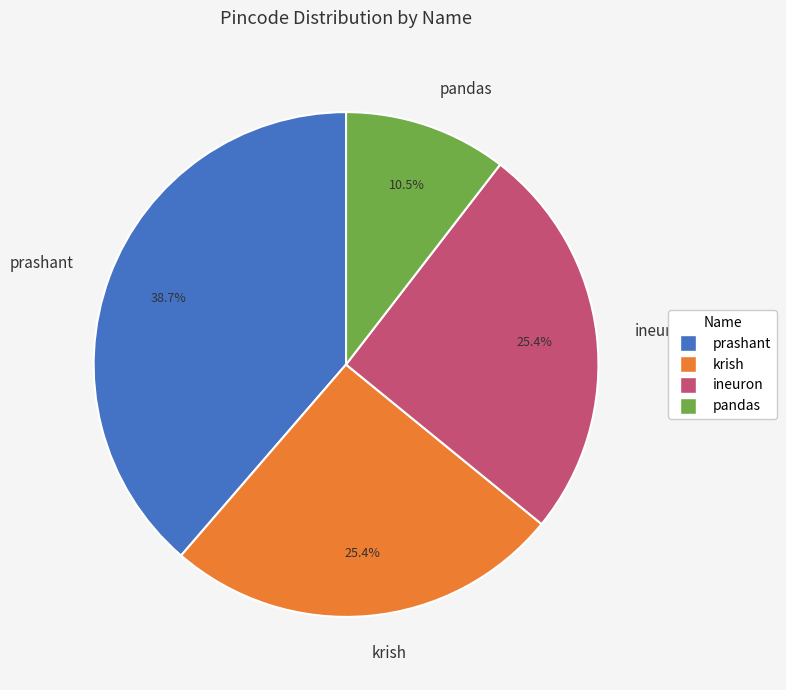

To the nearest percent, what percentage of the pie is krish?

25%